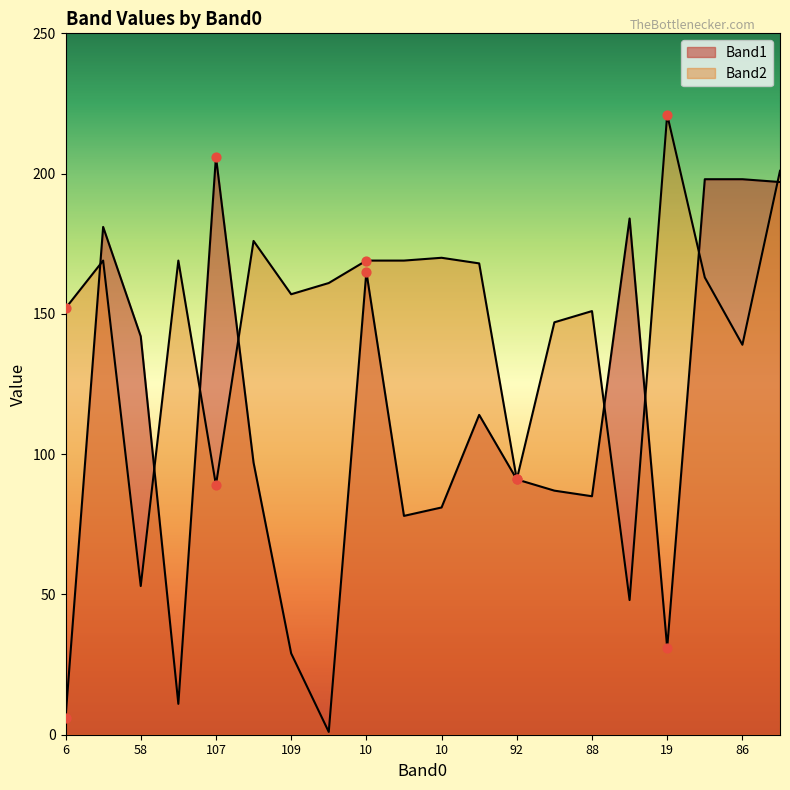

At how many categories does at least one series exceed 212?

1